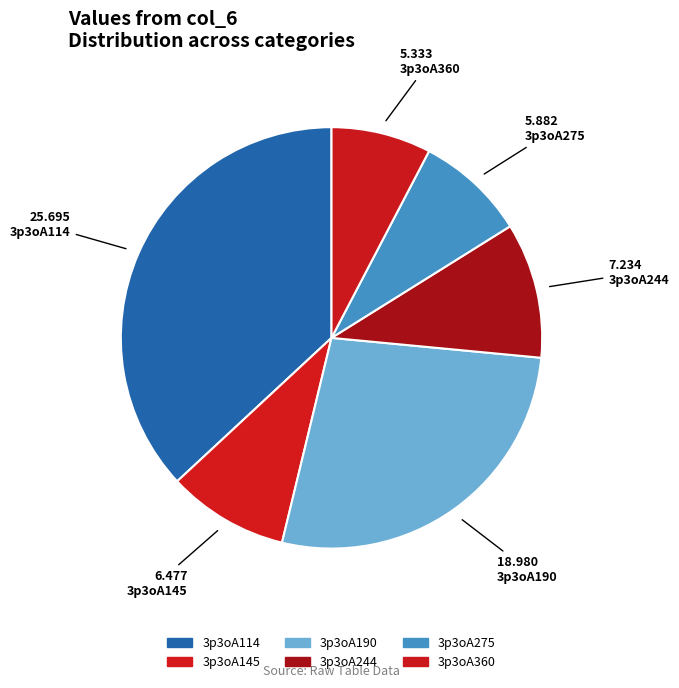

Is there any slice that represents more than half of the pie?

No